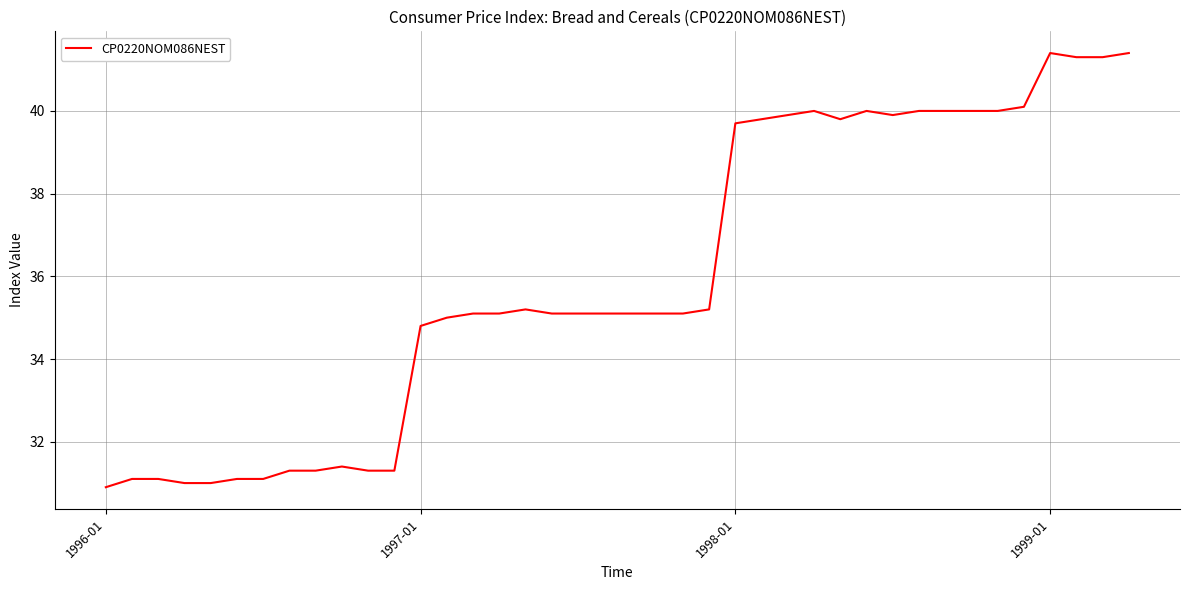

What is the maximum value shown in the chart?

41.4